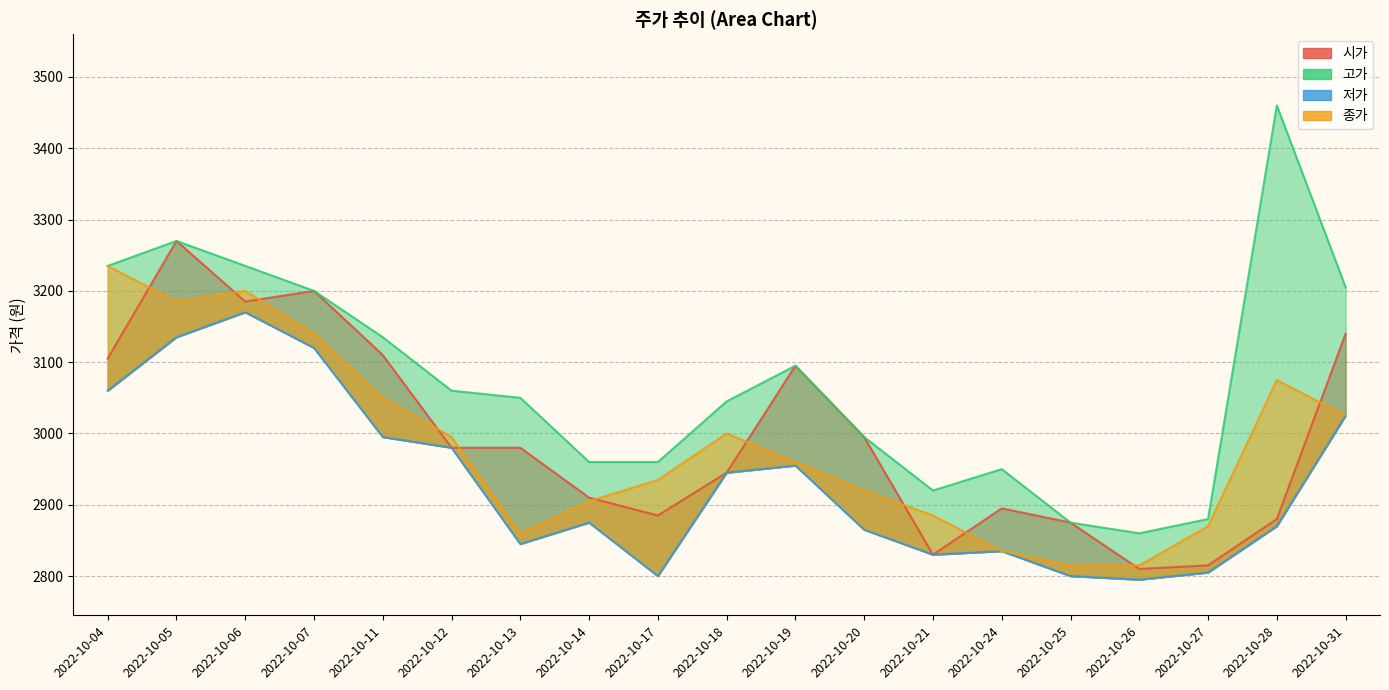

What is the minimum value shown in the chart?

2795